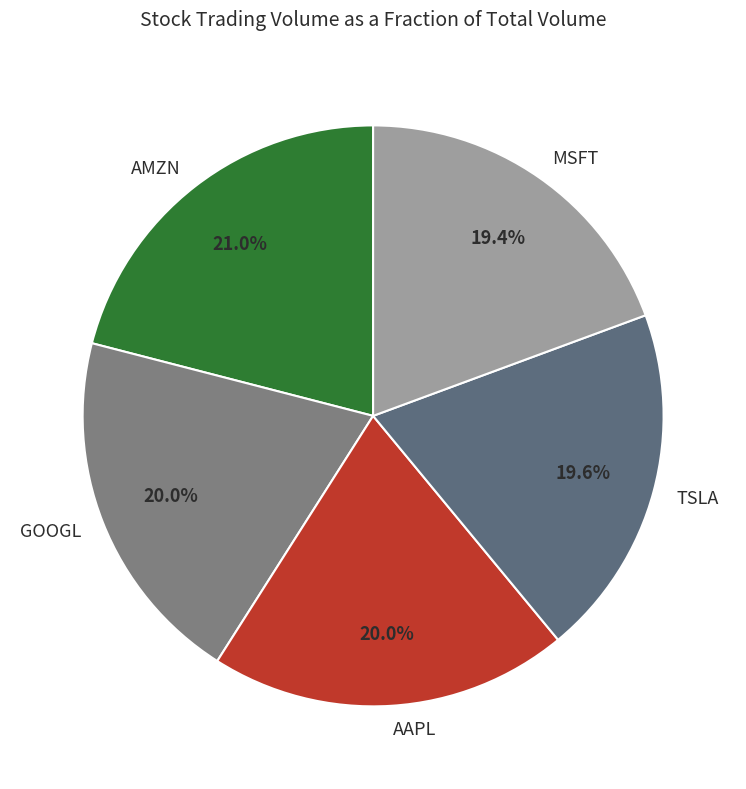

Combined, do TSLA and GOOGL account for over 50%?

No